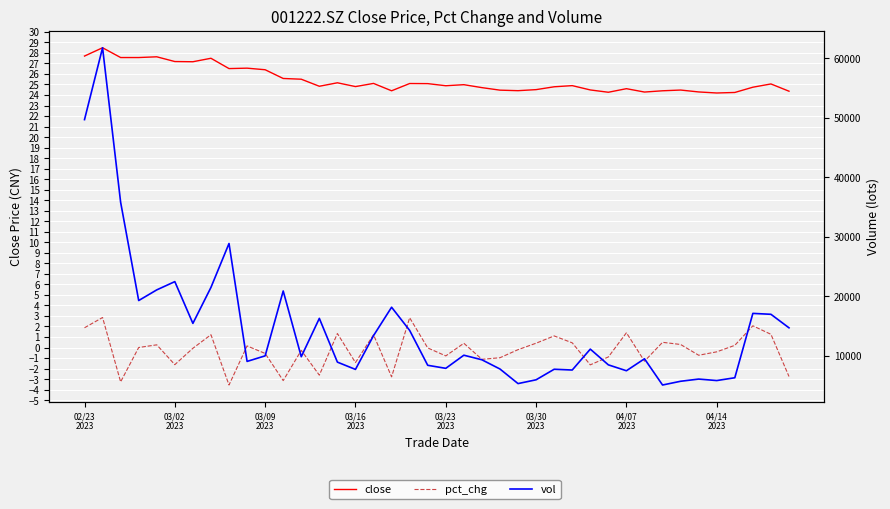

Which series has the largest total across all categories?

vol